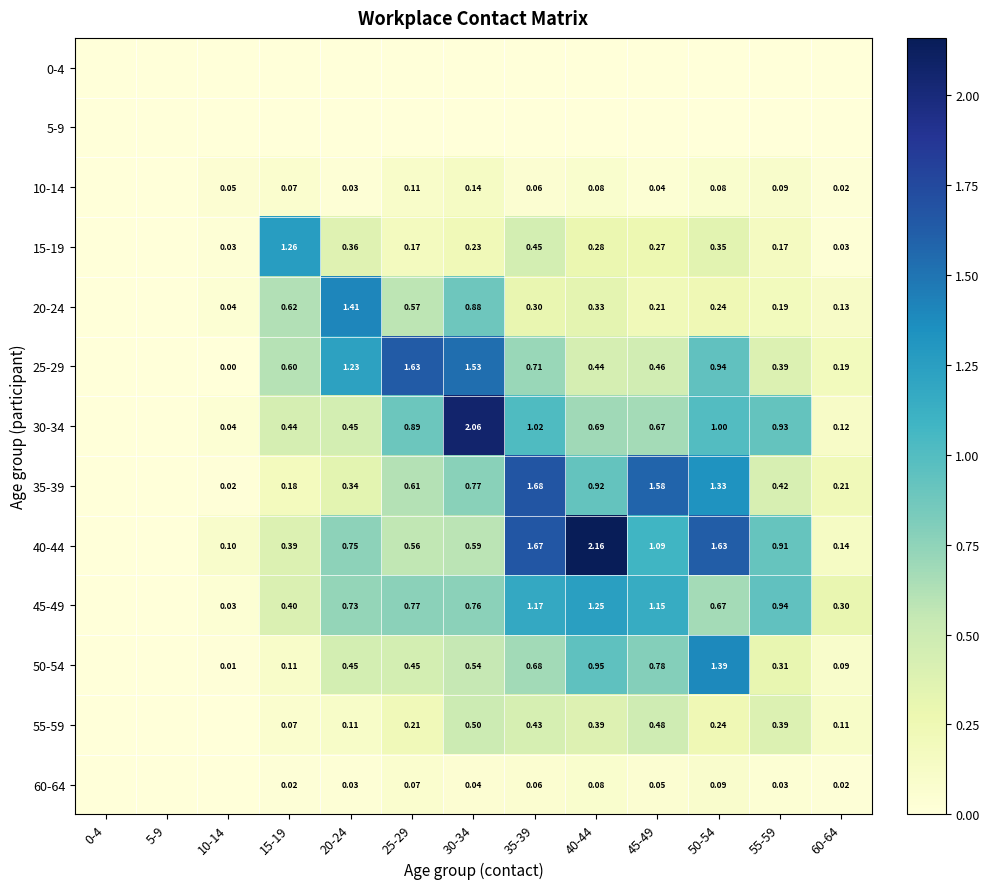

Is the value of 50-54 at 20-24 greater than the value of 20-24 at 50-54?

Yes